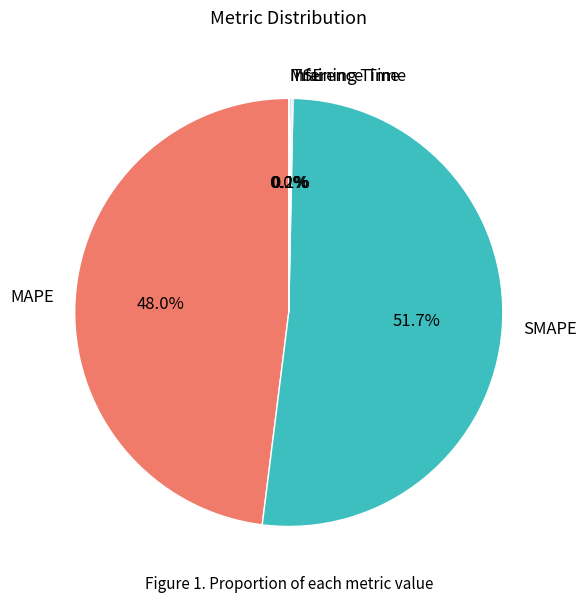

Which has a higher value, MAPE or SMAPE?

SMAPE